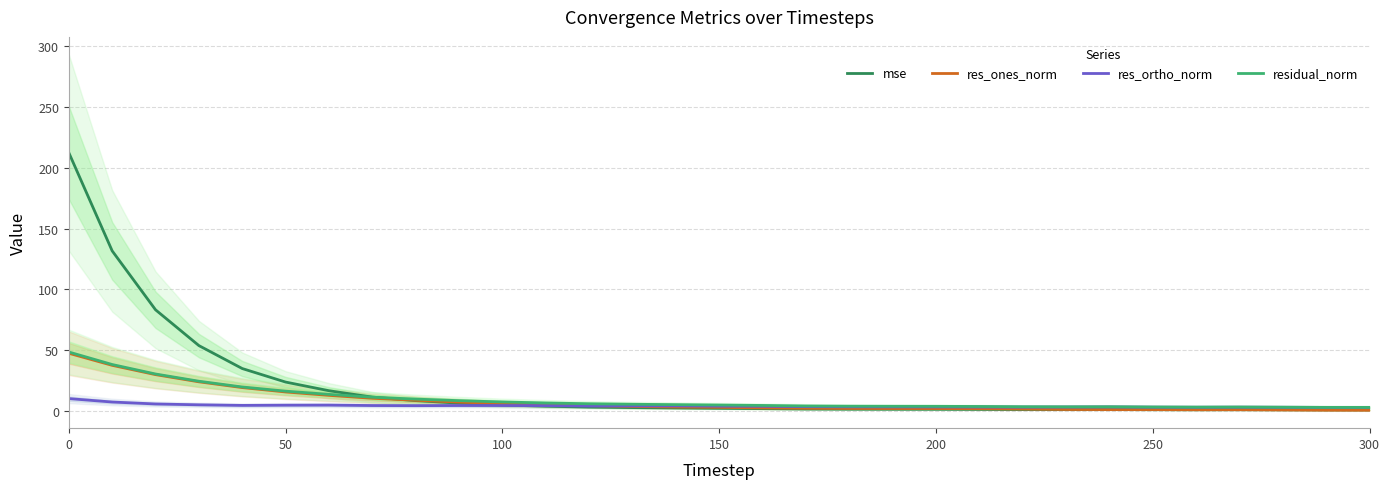

Reading left to right, extract all data points from this chart.

mse: 212.4	131.6	83.1	53.6	34.7	23.6	16.5	11.2	8.3	6.2	4.7	3.7	3.0	2.6	2.3	2.0	1.7	1.4	1.3	1.2	1.2	1.1	1.0	0.9	1.0	0.9	0.8	0.8	0.8	0.7	0.7
res_ones_norm: 47.3	37.4	29.7	23.8	19.0	15.5	12.6	10.3	8.6	7.1	5.8	4.8	4.2	3.5	3.0	2.8	2.3	2.0	1.9	1.8	1.8	1.7	1.4	1.0	0.9	0.9	0.8	0.9	0.7	0.5	0.5
res_ortho_norm: 10.0	7.2	5.6	4.9	4.4	4.6	4.6	4.3	4.2	4.3	4.3	4.2	3.9	4.0	4.0	3.8	3.7	3.3	3.2	3.2	3.2	3.1	3.0	3.0	3.1	2.9	2.8	2.9	2.8	2.7	2.7
residual_norm: 48.3	38.0	30.2	24.3	19.5	16.1	13.5	11.1	9.6	8.3	7.2	6.4	5.7	5.3	5.0	4.7	4.3	3.9	3.7	3.7	3.6	3.5	3.3	3.2	3.2	3.1	3.0	3.0	2.9	2.8	2.8